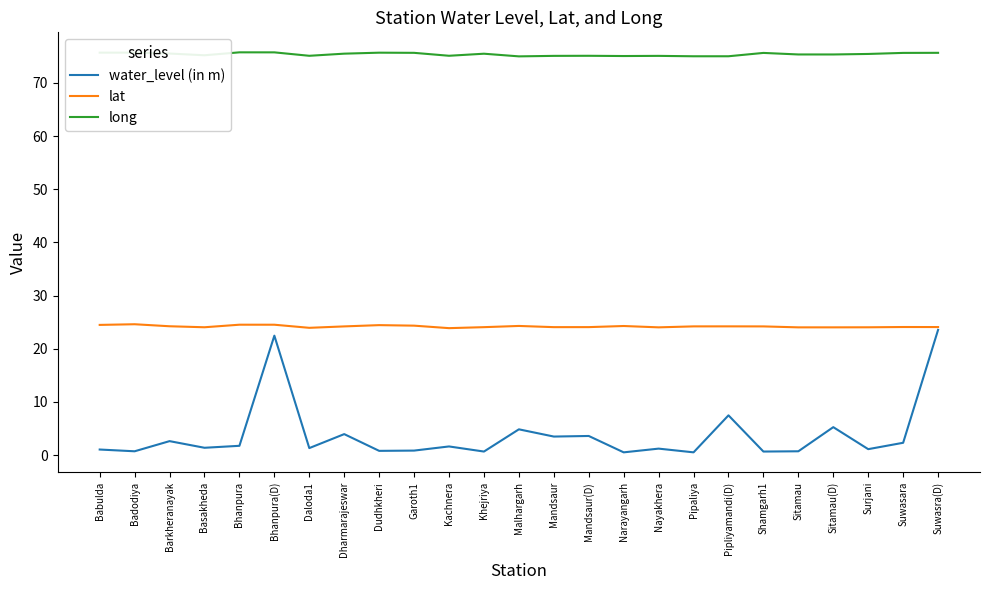

What is the sum of the long values at Pipaliya and Shamgarh1?

150.6